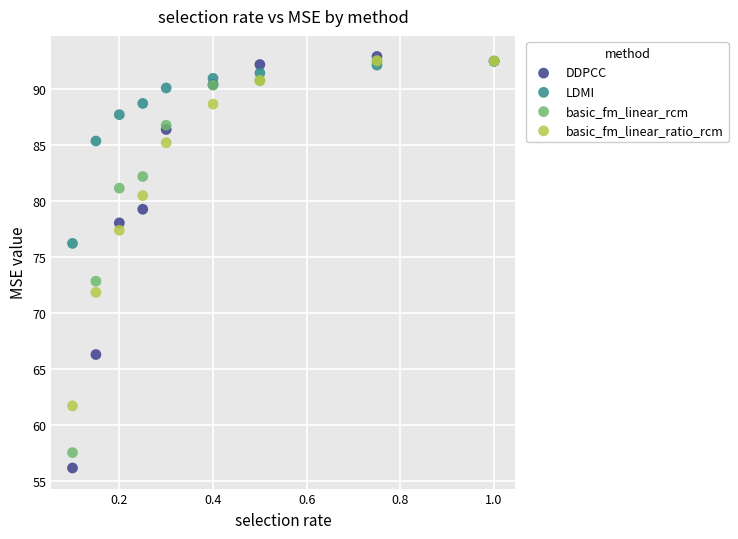

In the DDPCC series, what Y value is closest to 74?

78.1